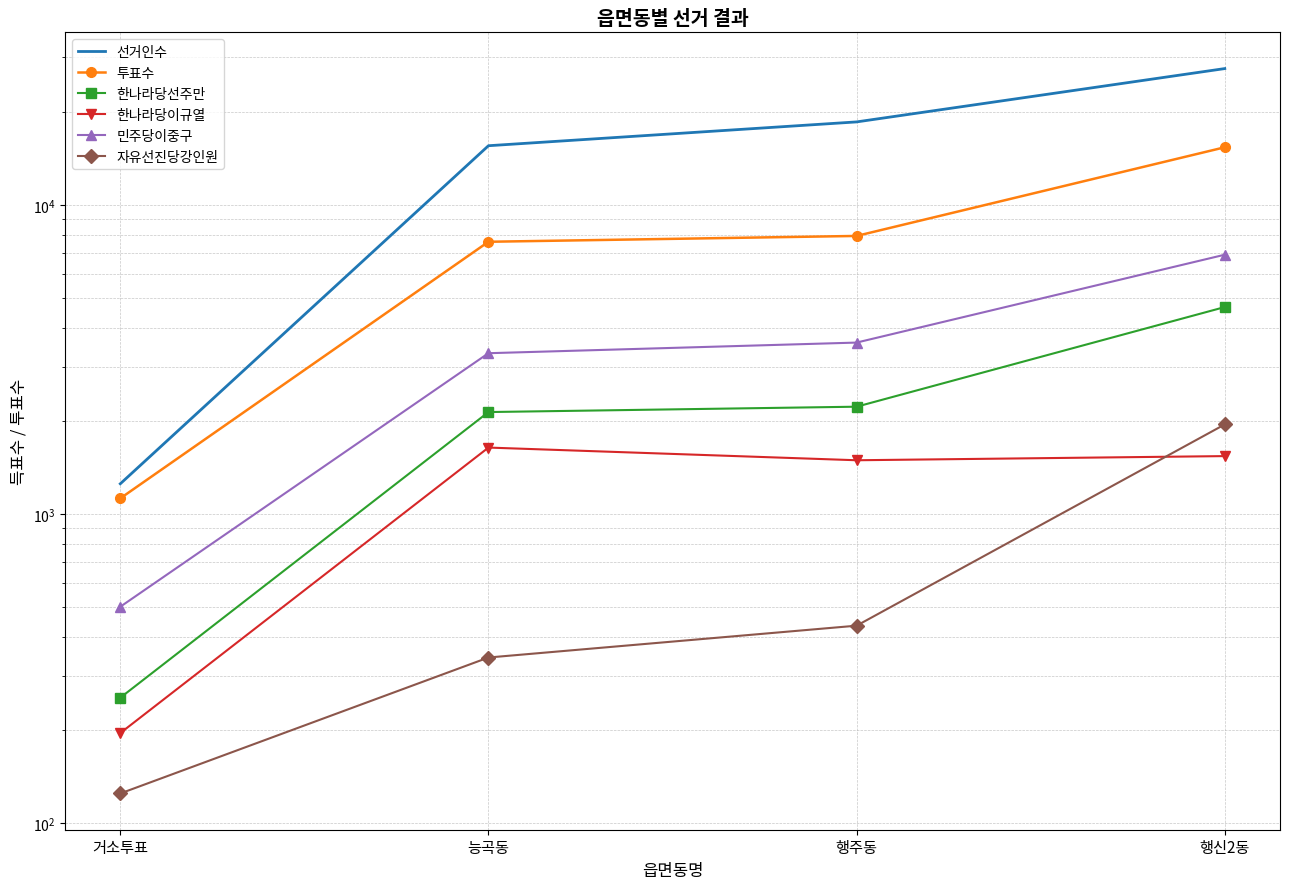

At which label is 투표수 closest to 8241?

행주동